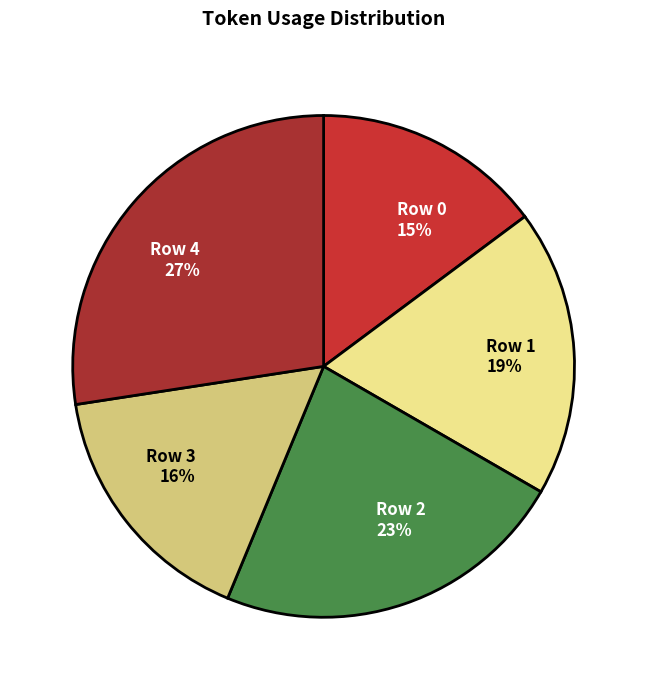

What is the smallest slice in the pie chart?

Row 0